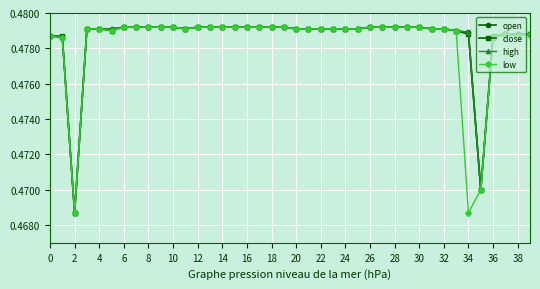

Count the open values in the range 0 to 1.

40